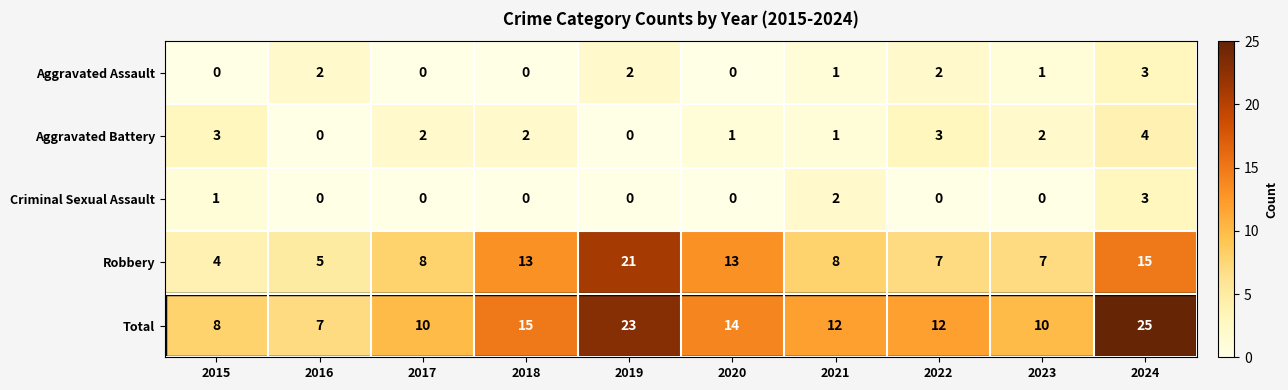

What is the total value across all series at 2021?

24